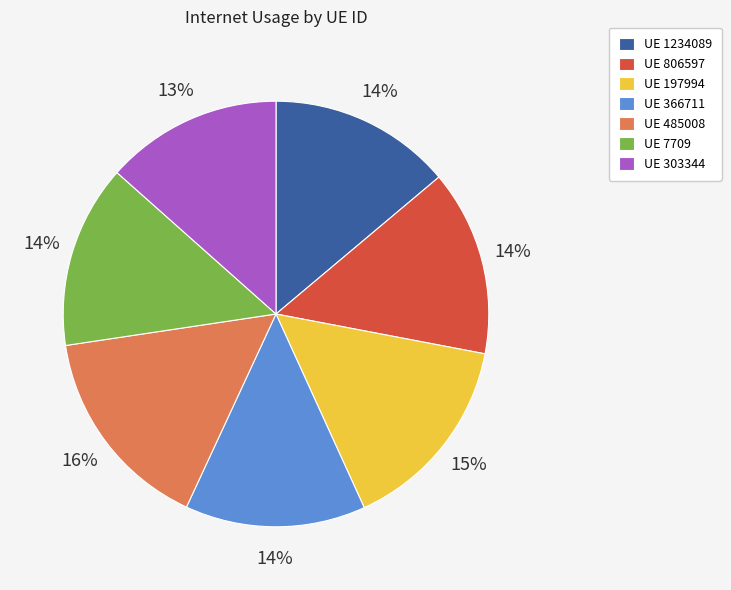

Does UE 7709 represent more than half of the total?

No